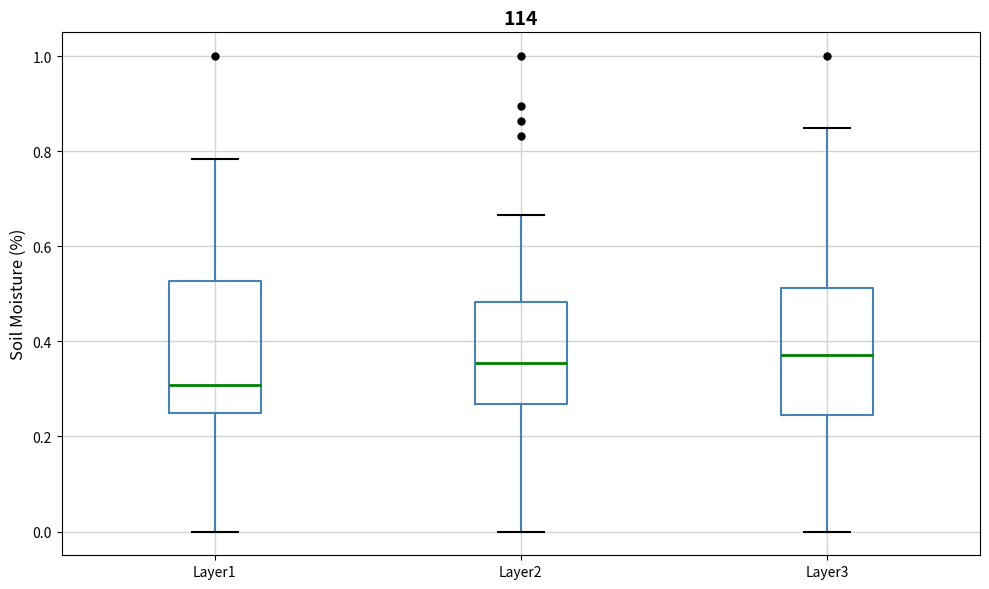

Reading left to right, transcribe this box plot: for each box, give where its median line is, the range the box spans, and where its two whiskers end, as read against the y-axis. The values are not printed on the chart, so give them approximately, as read against the axis.

Layer1: median 0.30, box 0.24 to 0.52, whiskers 0.00 to 0.78
Layer2: median 0.36, box 0.26 to 0.48, whiskers 0.00 to 0.66
Layer3: median 0.38, box 0.24 to 0.52, whiskers 0.00 to 0.84